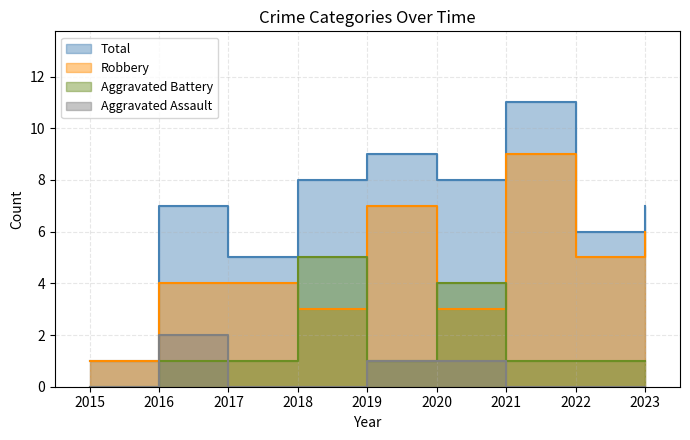

Reading left to right, transcribe all the data shown in this chart.

Aggravated Assault: 0	2	0	0	1	1	0	0	0
Aggravated Battery: 0	1	1	5	1	4	1	1	1
Robbery: 1	4	4	3	7	3	9	5	6
Total: 1	7	5	8	9	8	11	6	7